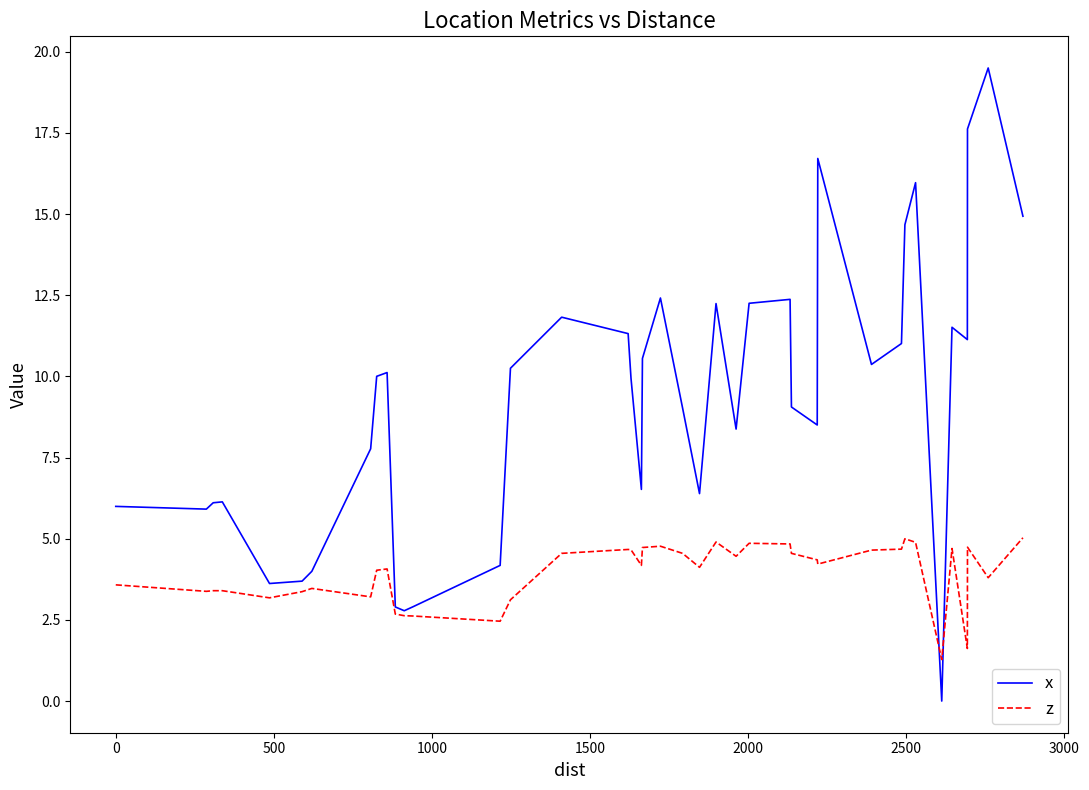

What is the sum of all z values?

157.4